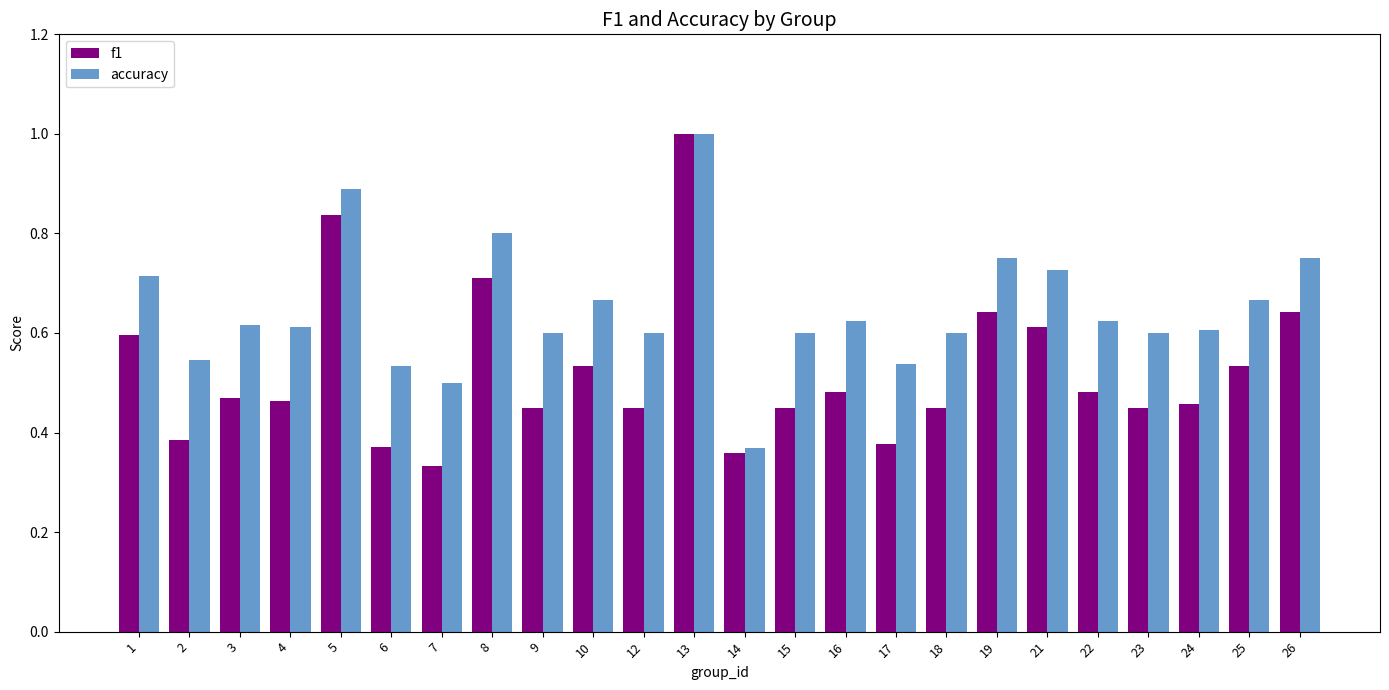

What is the highest value of the accuracy series?

1.0